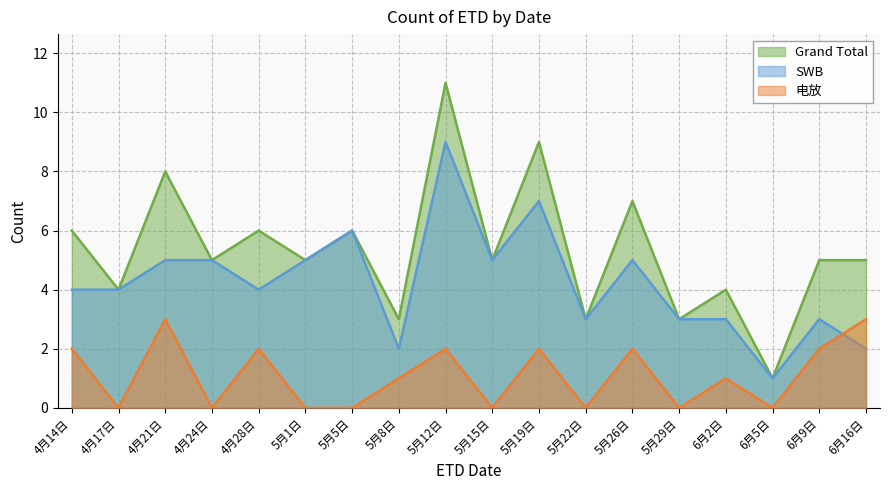

Reading left to right, what are all the values shown in this chart?

SWB: 4月14日=4	4月17日=4	4月21日=5	4月24日=5	4月28日=4	5月1日=5	5月5日=6	5月8日=2	5月12日=9	5月15日=5	5月19日=7	5月22日=3	5月26日=5	5月29日=3	6月2日=3	6月5日=1	6月9日=3	6月16日=2
电放: 4月14日=2	4月17日=0	4月21日=3	4月24日=0	4月28日=2	5月1日=0	5月5日=0	5月8日=1	5月12日=2	5月15日=0	5月19日=2	5月22日=0	5月26日=2	5月29日=0	6月2日=1	6月5日=0	6月9日=2	6月16日=3
Grand Total: 4月14日=6	4月17日=4	4月21日=8	4月24日=5	4月28日=6	5月1日=5	5月5日=6	5月8日=3	5月12日=11	5月15日=5	5月19日=9	5月22日=3	5月26日=7	5月29日=3	6月2日=4	6月5日=1	6月9日=5	6月16日=5